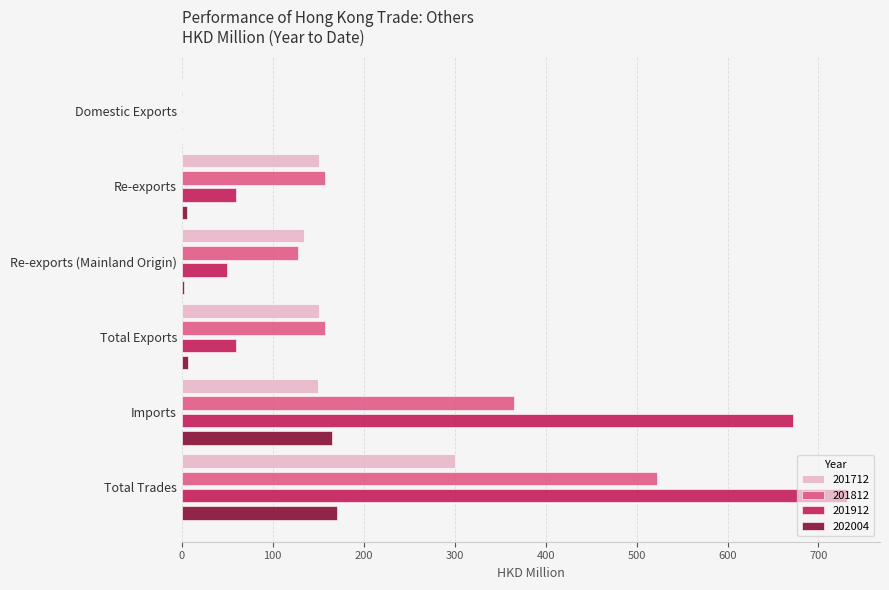

What is the sum of all 201712 values?

885.6